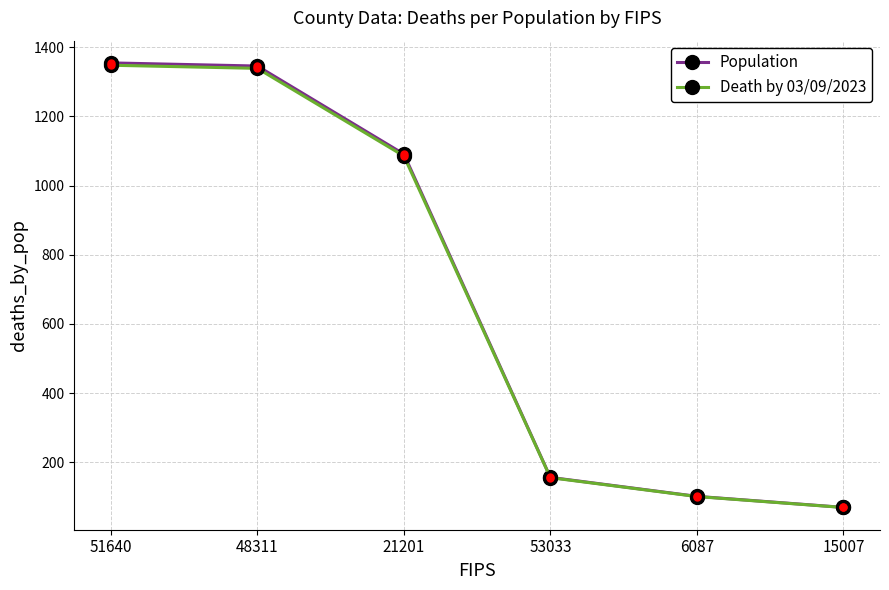

At which label does Death by 03/09/2023 first exceed 1085?

51640